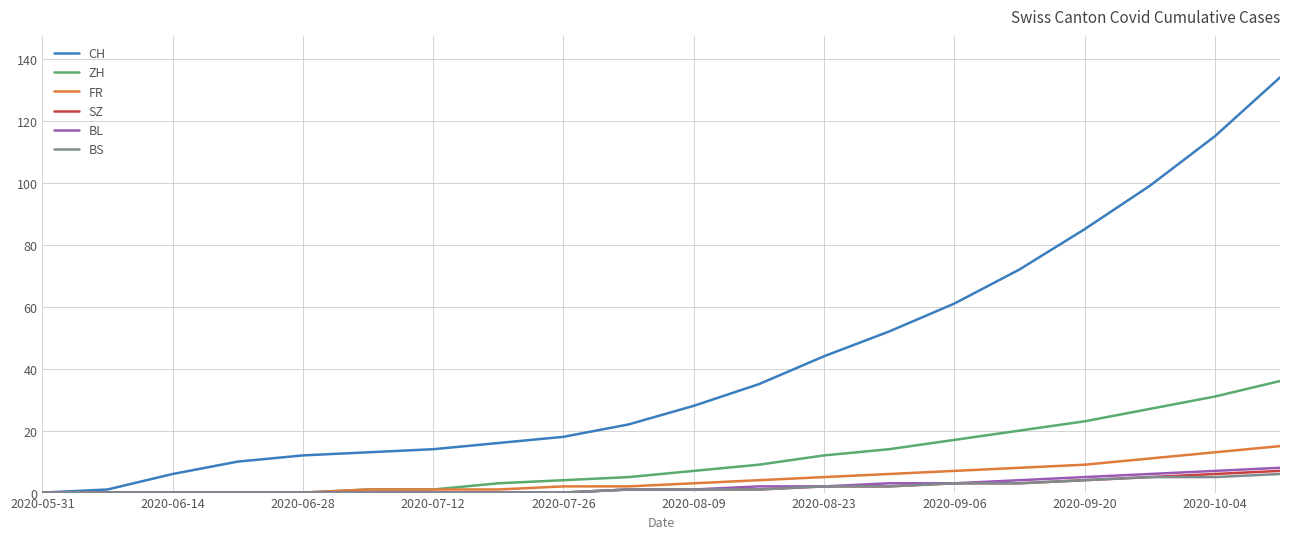

Which series has the largest total across all categories?

CH